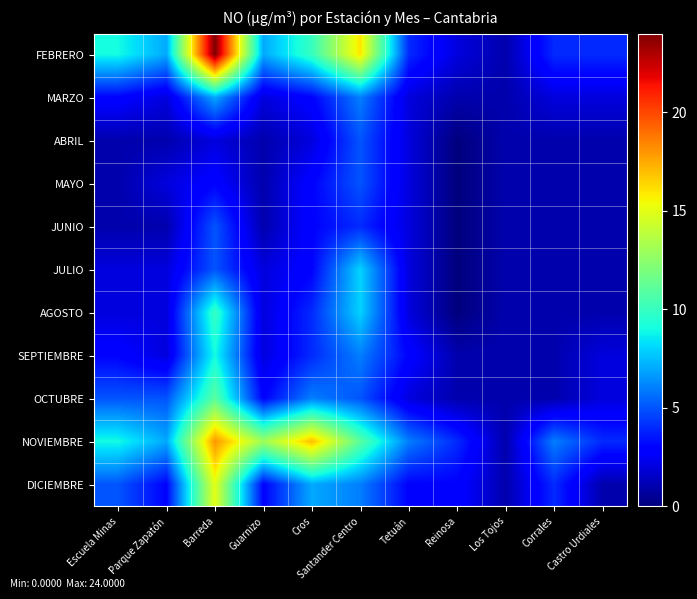

How many categories are shown in the chart?

11